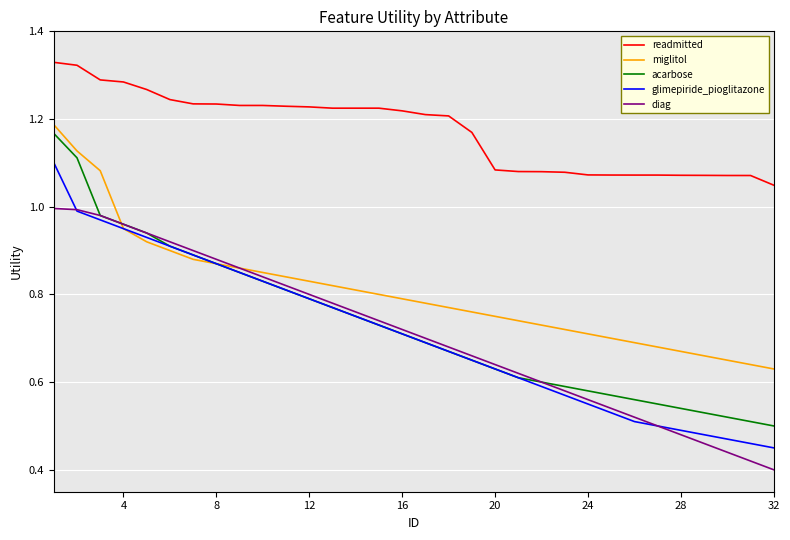

Rank the series by their maximum value, from highest to lowest.

readmitted, miglitol, acarbose, glimepiride_pioglitazone, diag